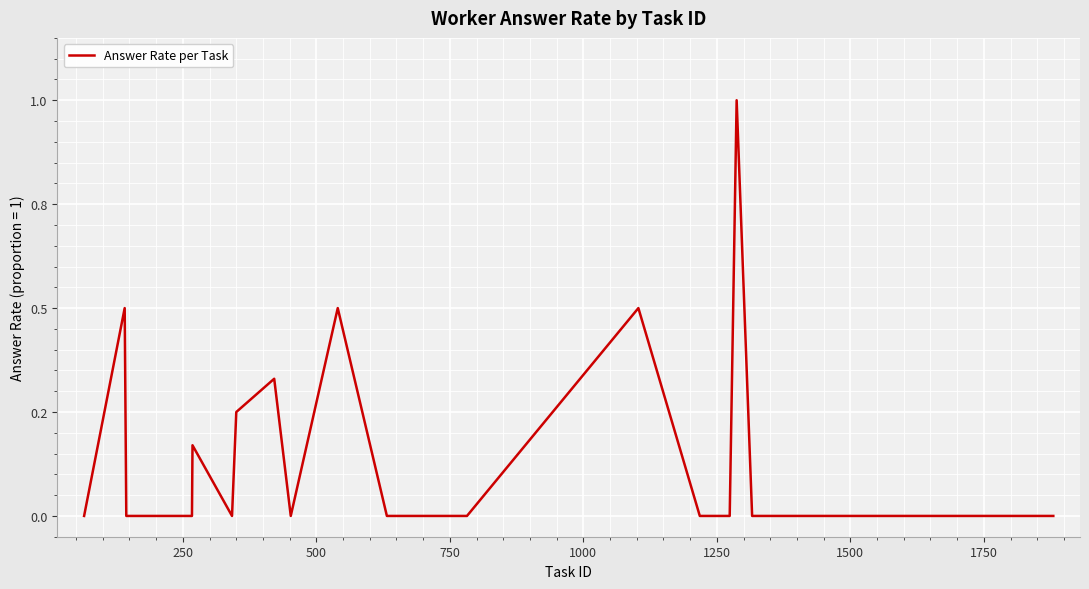

Does the chart display data point markers on the line(s)?

No